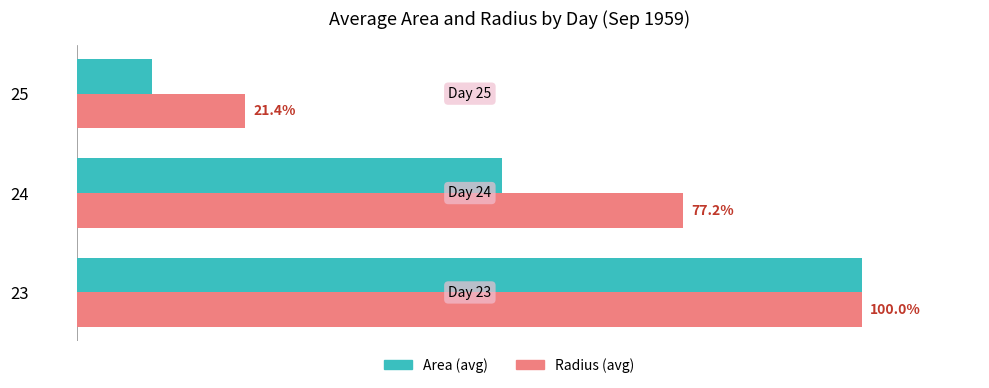

Which series has the widest spread of values?

Area (avg)